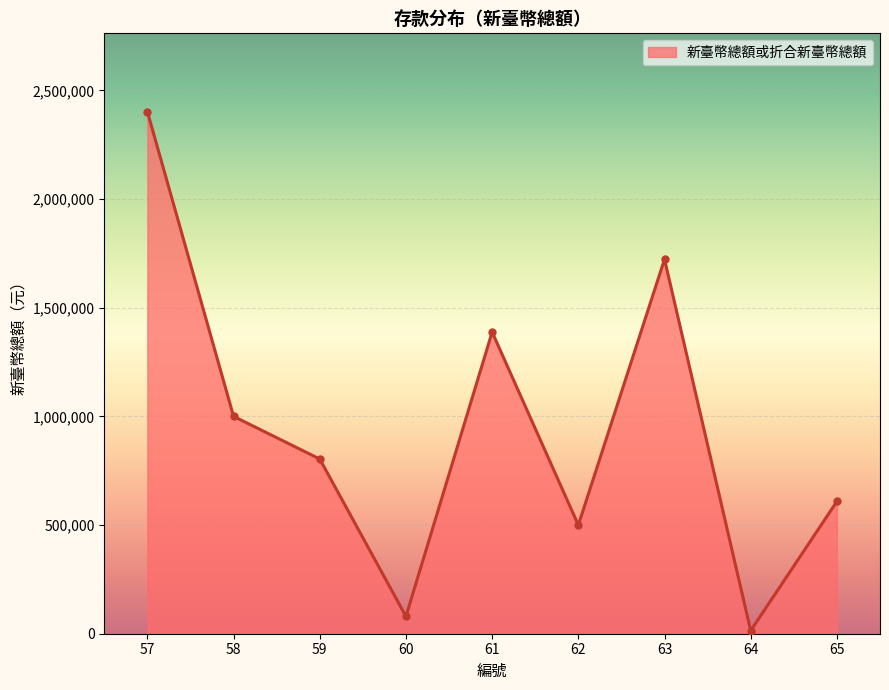

Where is the first local maximum?

61